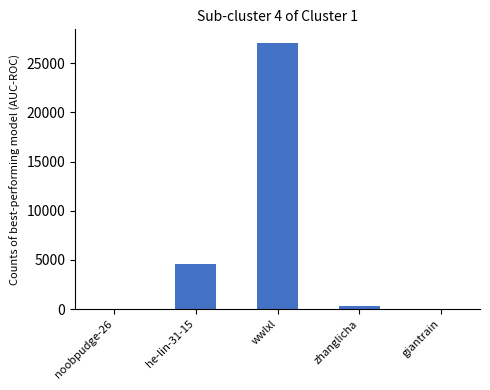

Which has a higher value, wwlxl or he-lin-31-15?

wwlxl